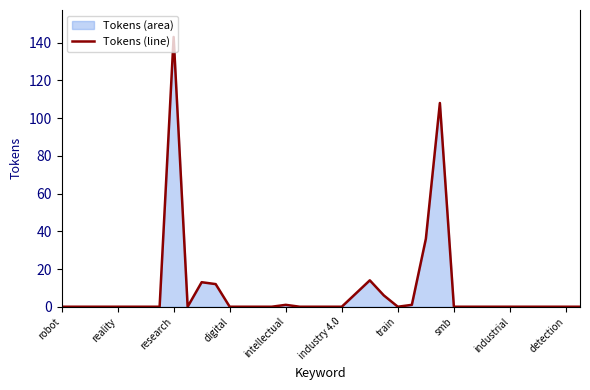

Where is the data nearest to the value 71?

26